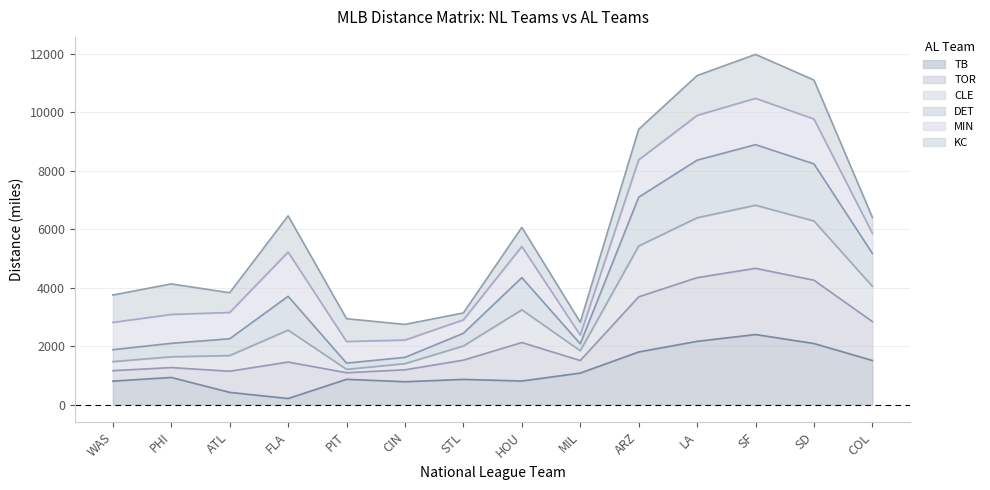

What is the total value across all series at ATL?

3829